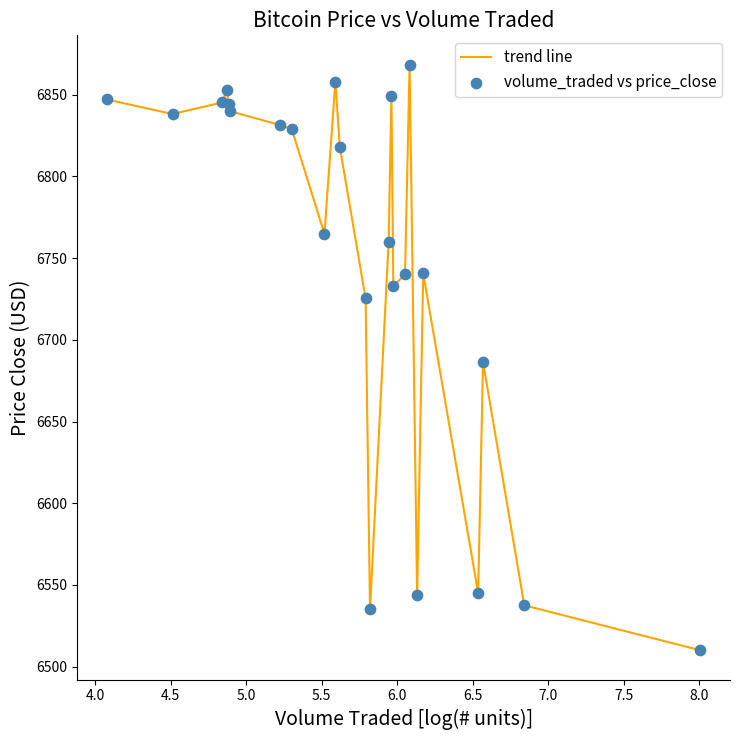

What is the greatest value displayed?

6868.4